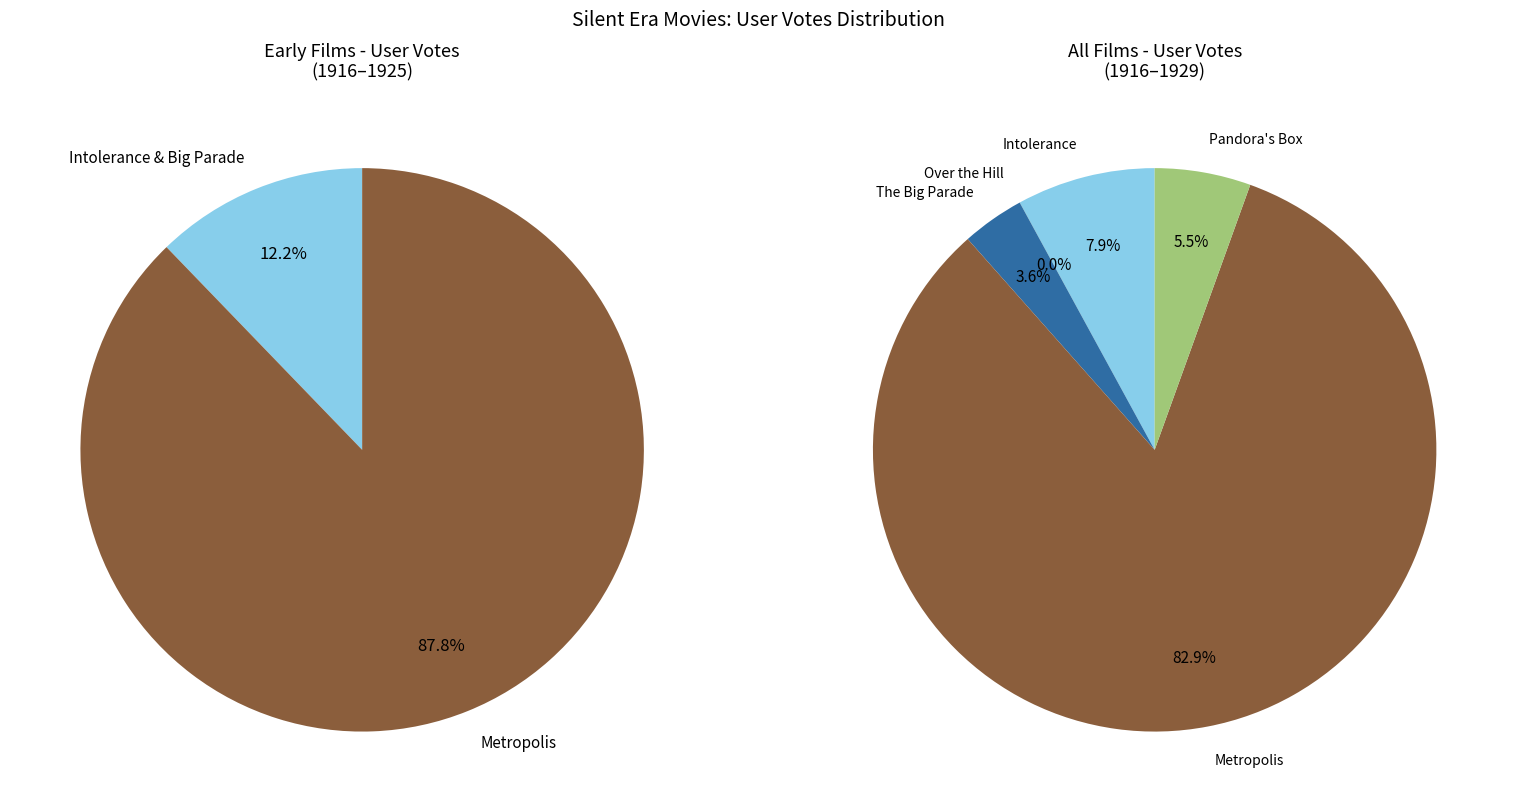

What is the change in value from Over the Hill to the Poorhouse to The Big Parade?

+4844